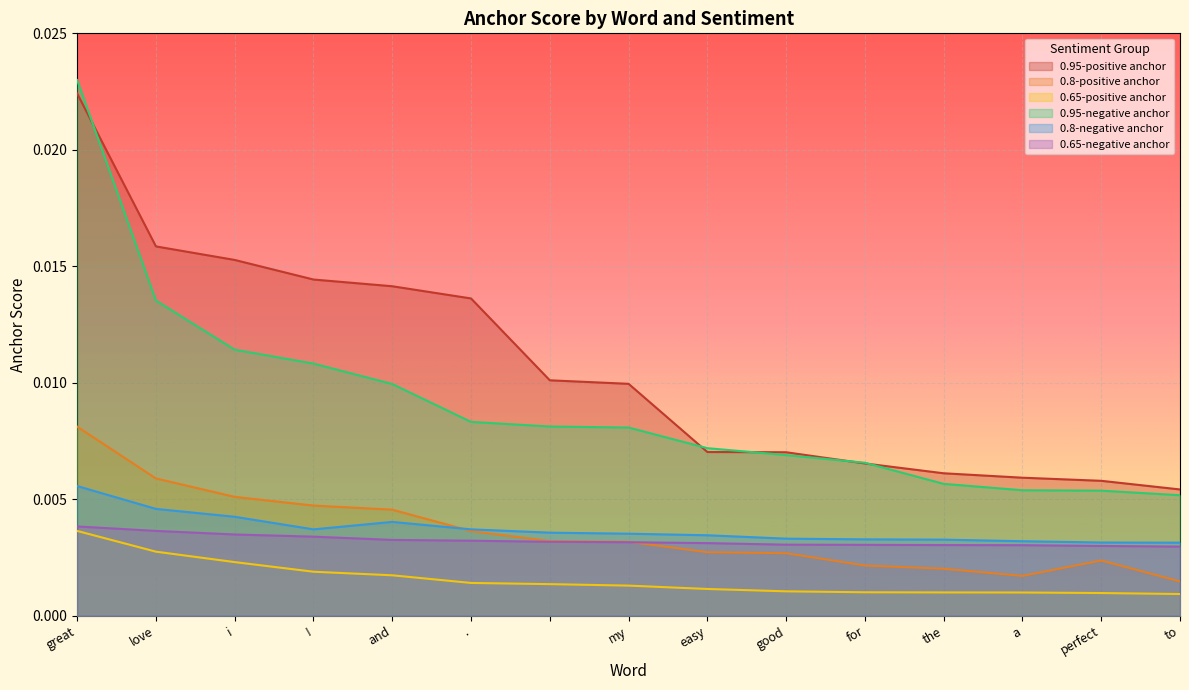

Between and and a, which series saw the biggest shift?

0.95-positive anchor